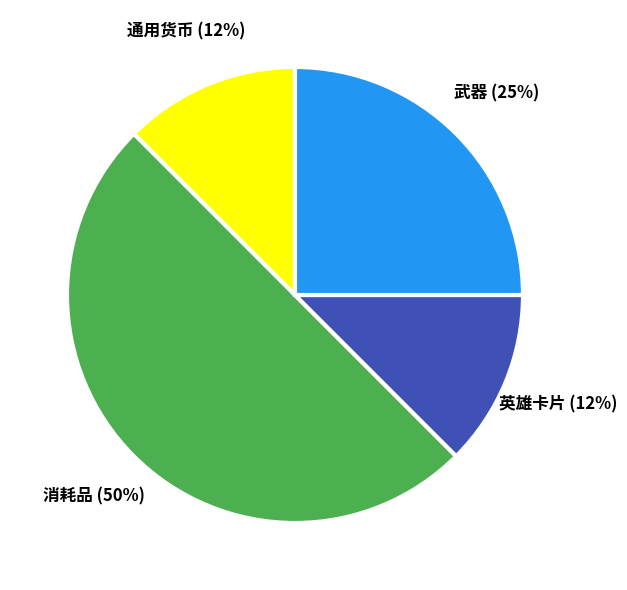

Does 通用货币 represent more than half of the total?

No